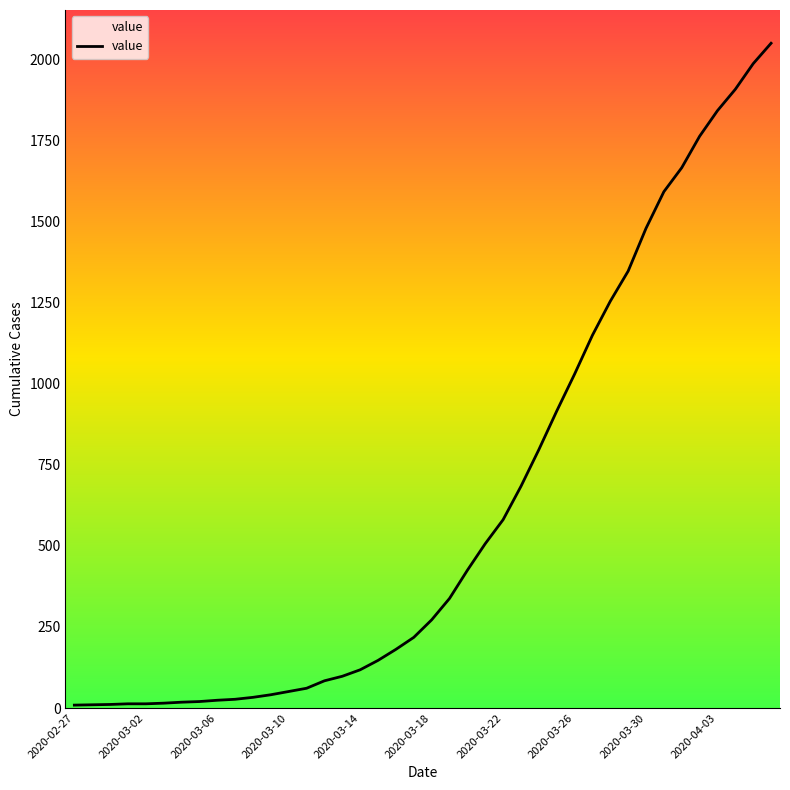

What is the difference between the maximum and minimum values?

2042